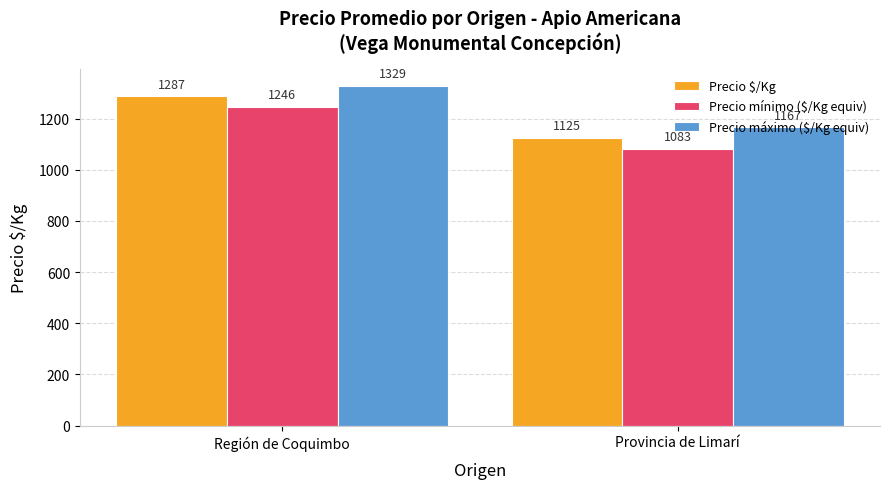

Which series has the largest total across all categories?

Precio máximo ($/Kg equiv)